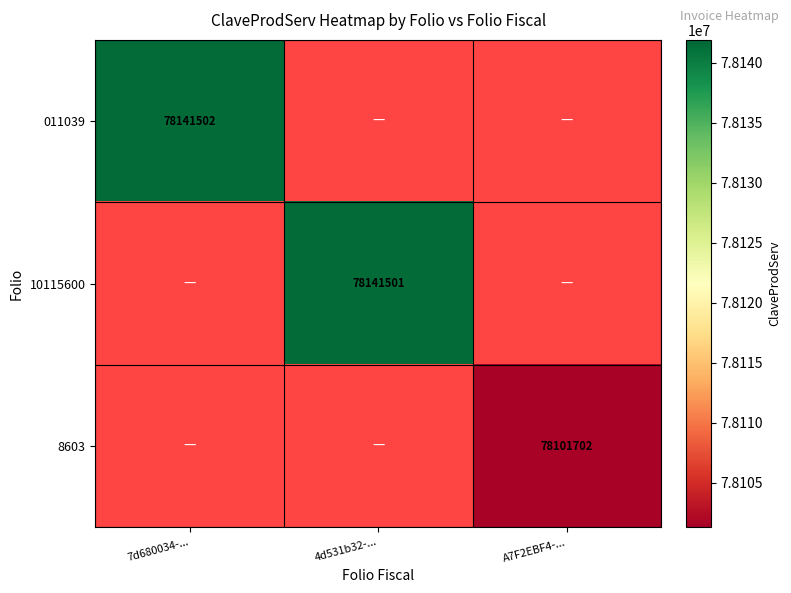

What is the maximum value shown in the chart?

78141502.0